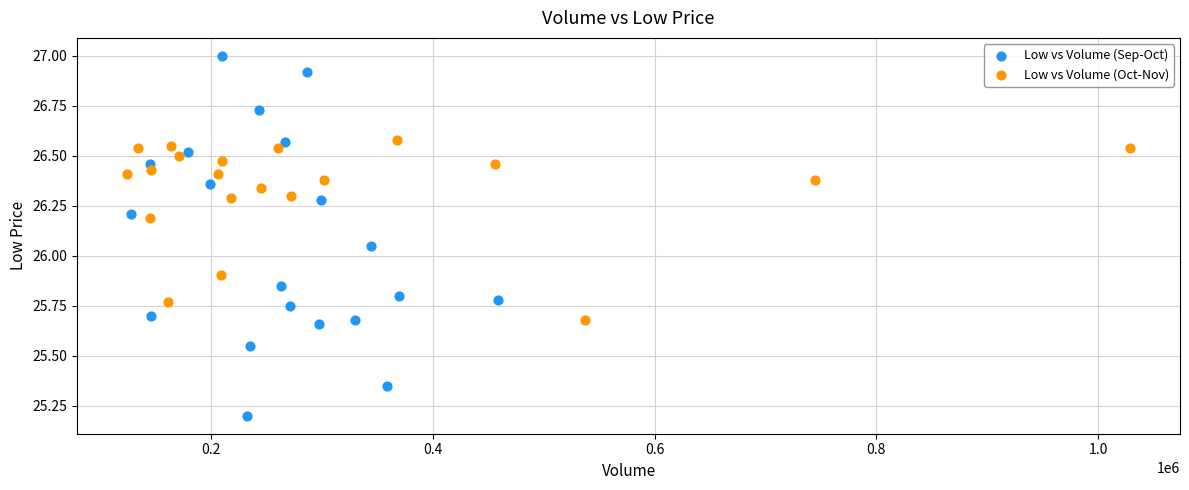

Which series contains the lowest Y value?

Low vs Volume (Sep-Oct)